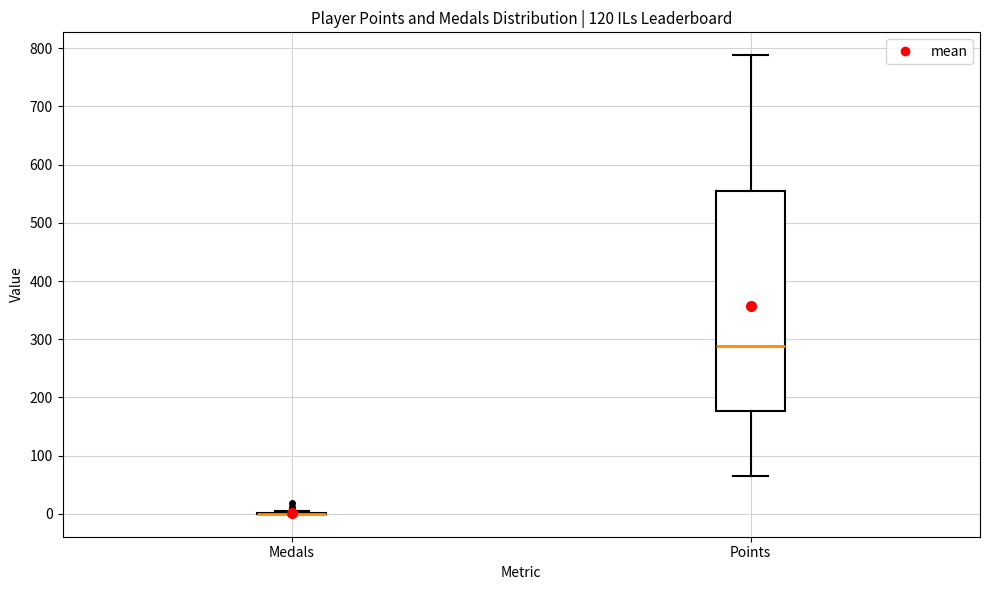

Which box is the tallest, from its lower edge to its upper edge?

Points